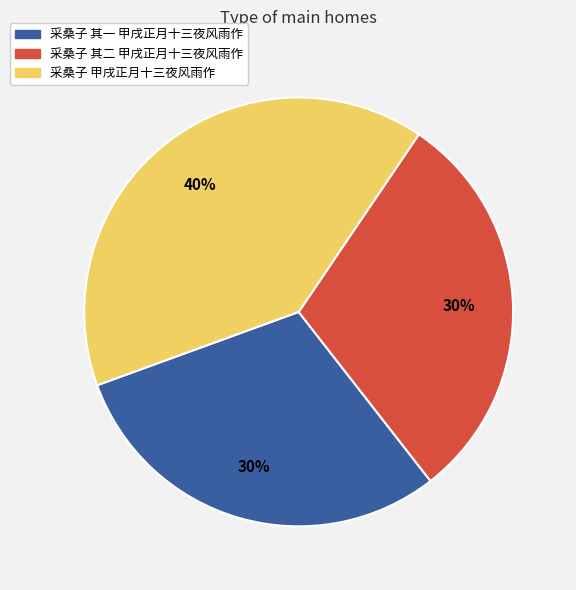

Combined, do 采桑子 其一 甲戌正月十三夜风雨作 and 采桑子 甲戌正月十三夜风雨作 account for over 50%?

Yes